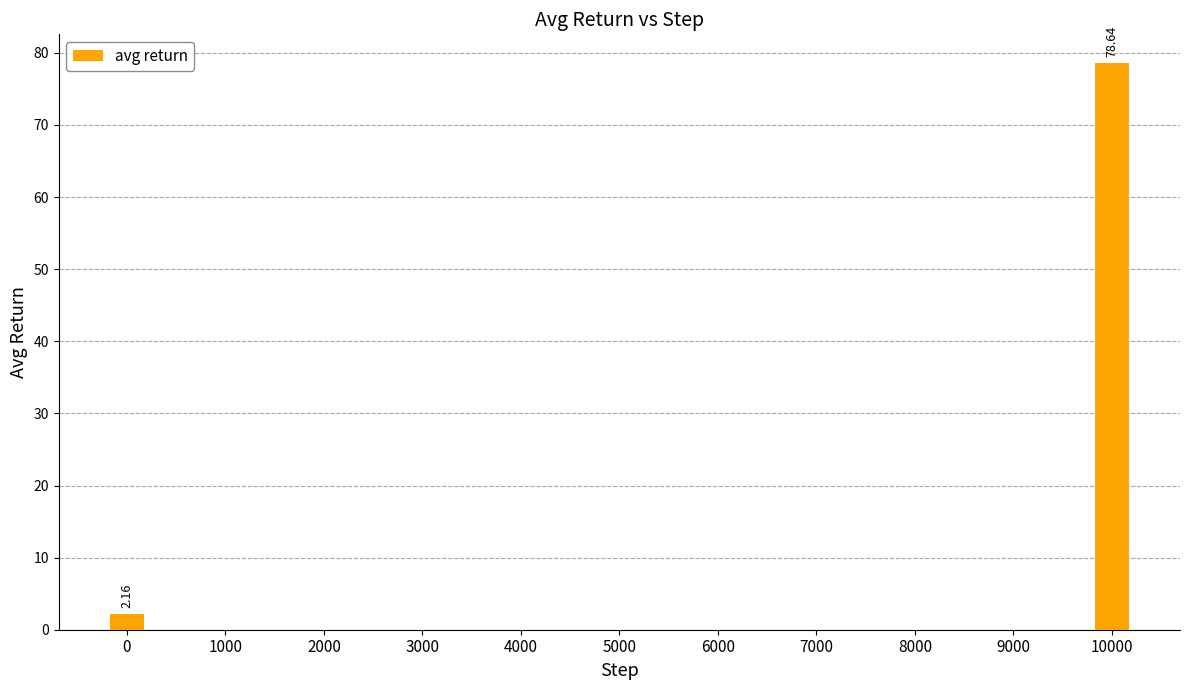

What is the change in value from 0 to 2000?

-2.2